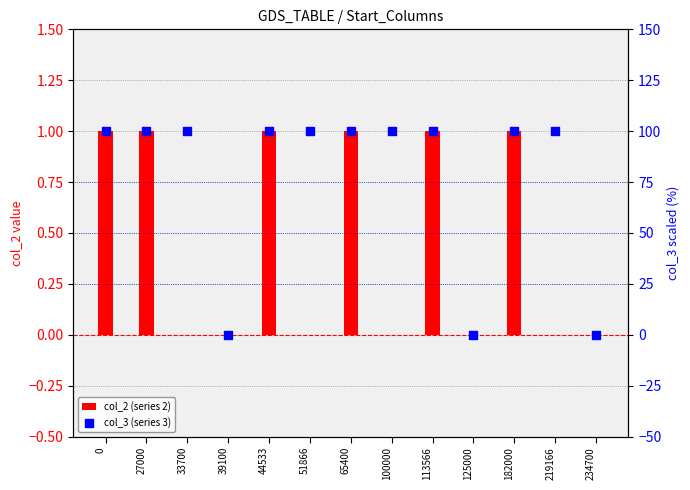

Which series has the largest total across all categories?

col_3 (series 3)